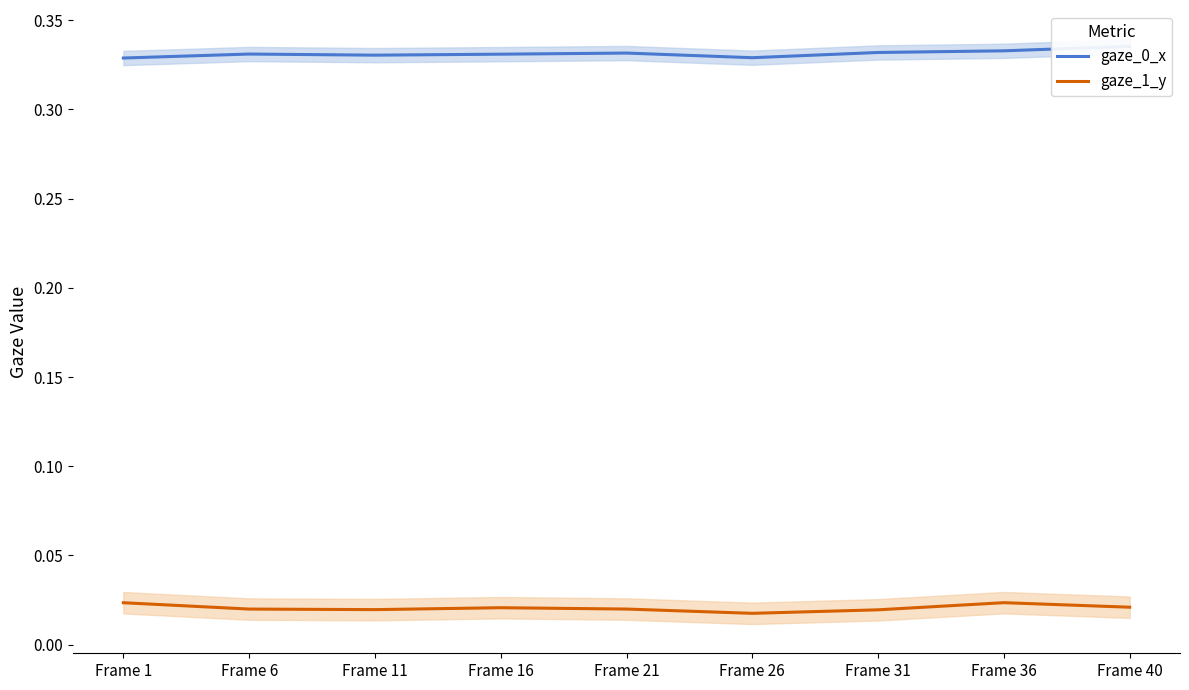

Which series changed the most between Frame 31 and Frame 36?

gaze_1_y